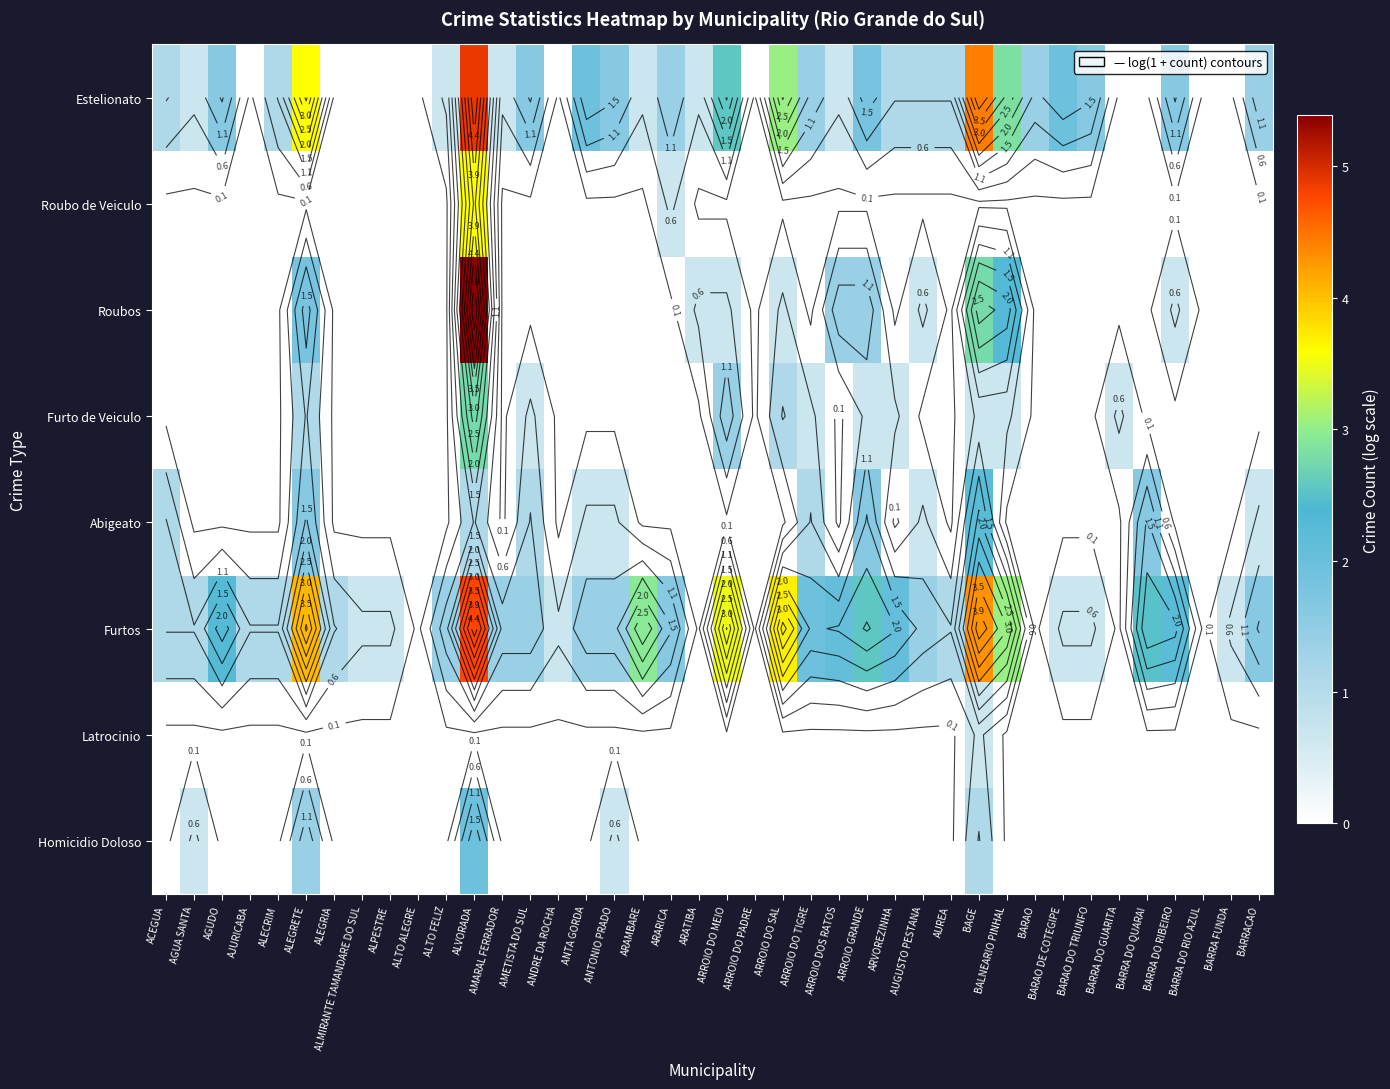

How many series are shown in this chart?

8